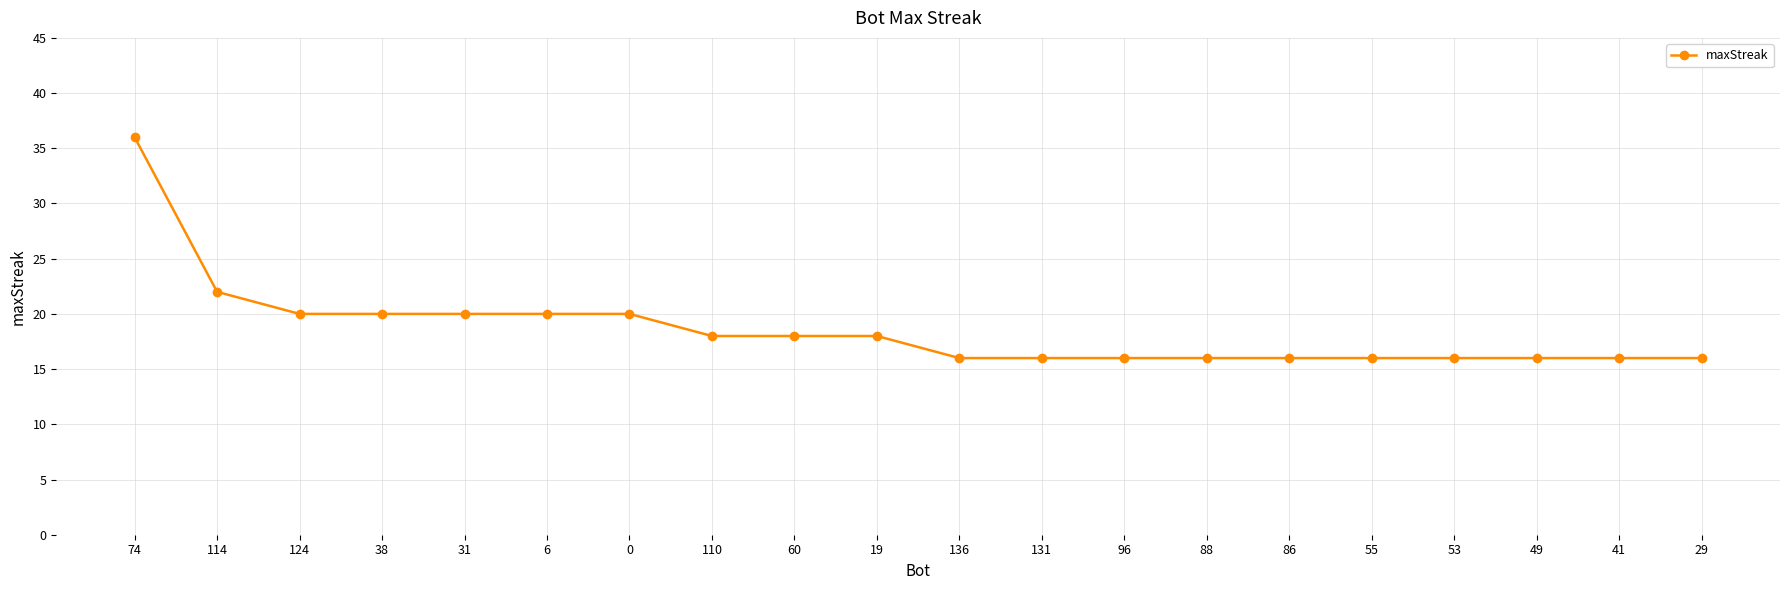

What is the label of the 12th point from the left?

131